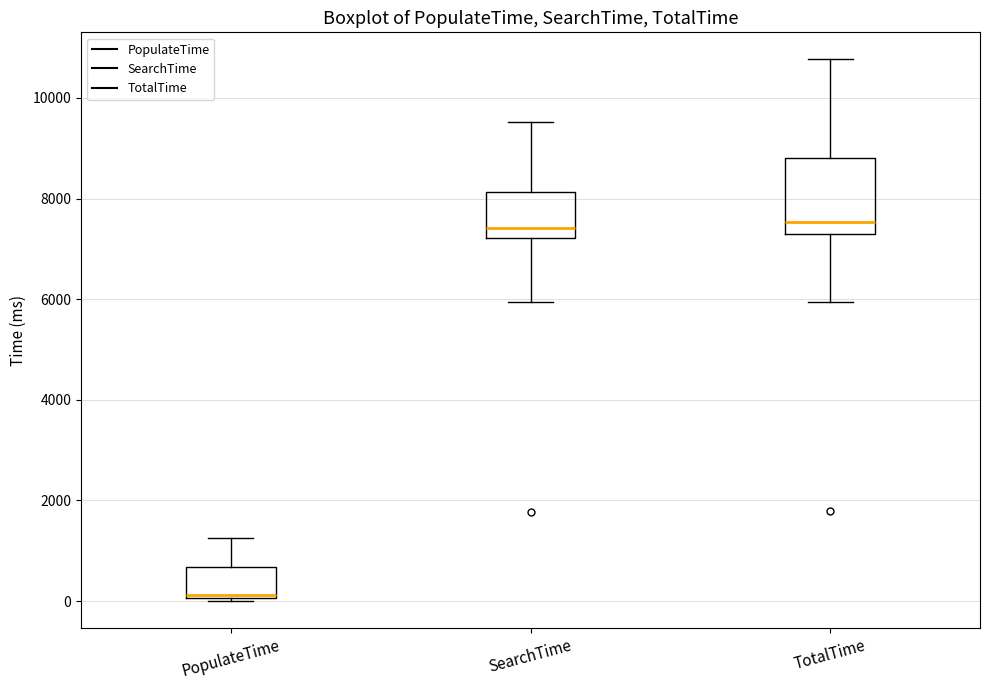

Reading left to right, read every box against the y-axis: the position of its median line, the range the box covers, and the ends of its whiskers. The values are not printed on the chart, so give them approximately, as read against the axis.

PopulateTime: median 200, box 0 to 600, whiskers 0 (just below the box's lower edge) to 1200
SearchTime: median 7400, box 7200 to 8200, whiskers 6000 to 9600
TotalTime: median 7600, box 7200 to 8800, whiskers 6000 to 10800